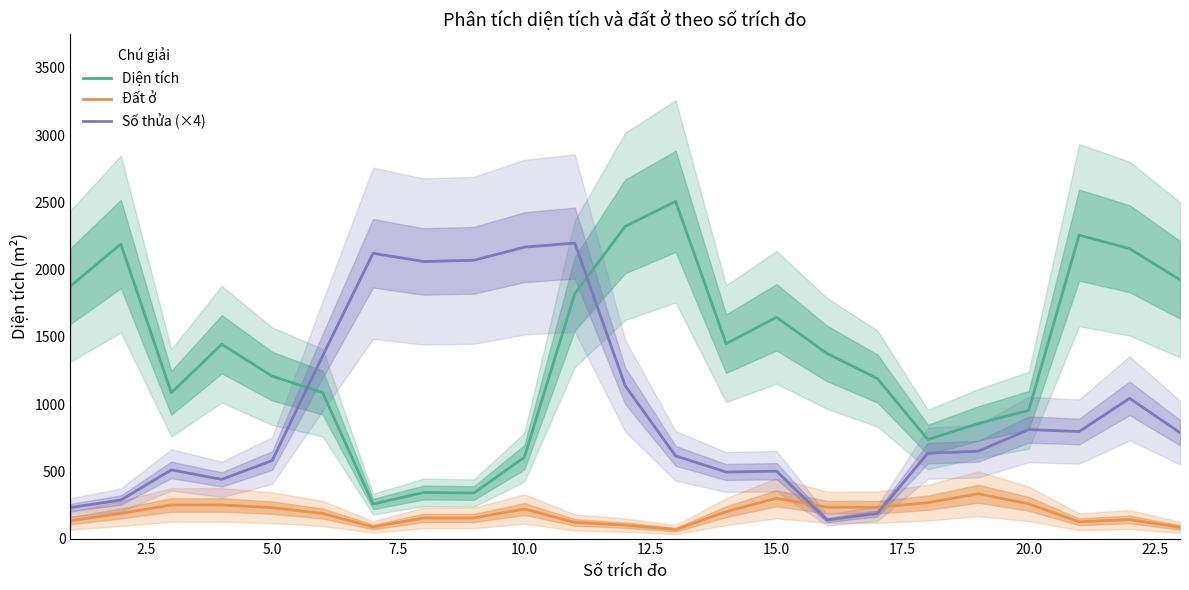

Which series has the widest spread of values?

Diện tích